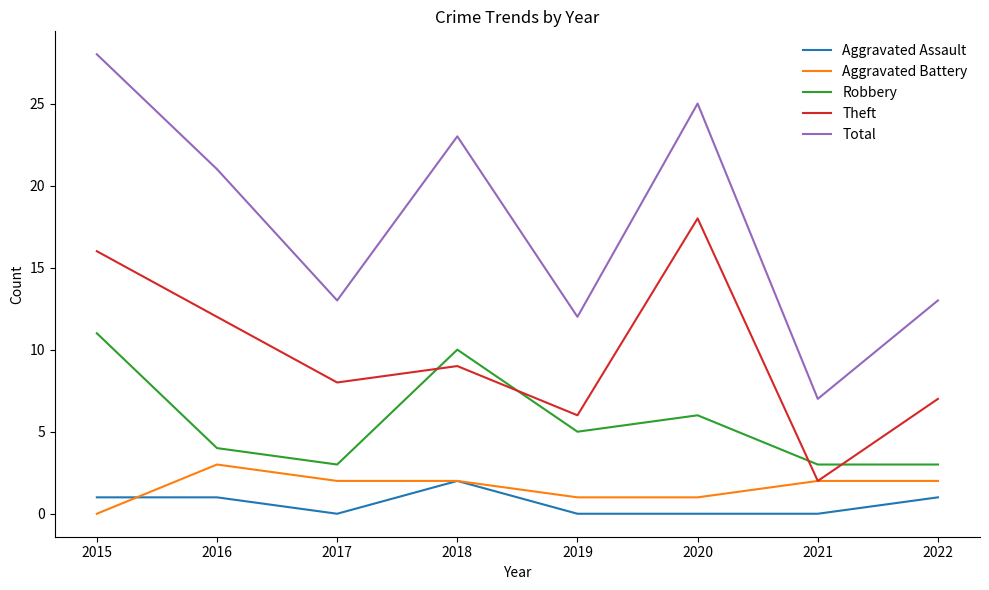

Which series has the widest spread of values?

Total